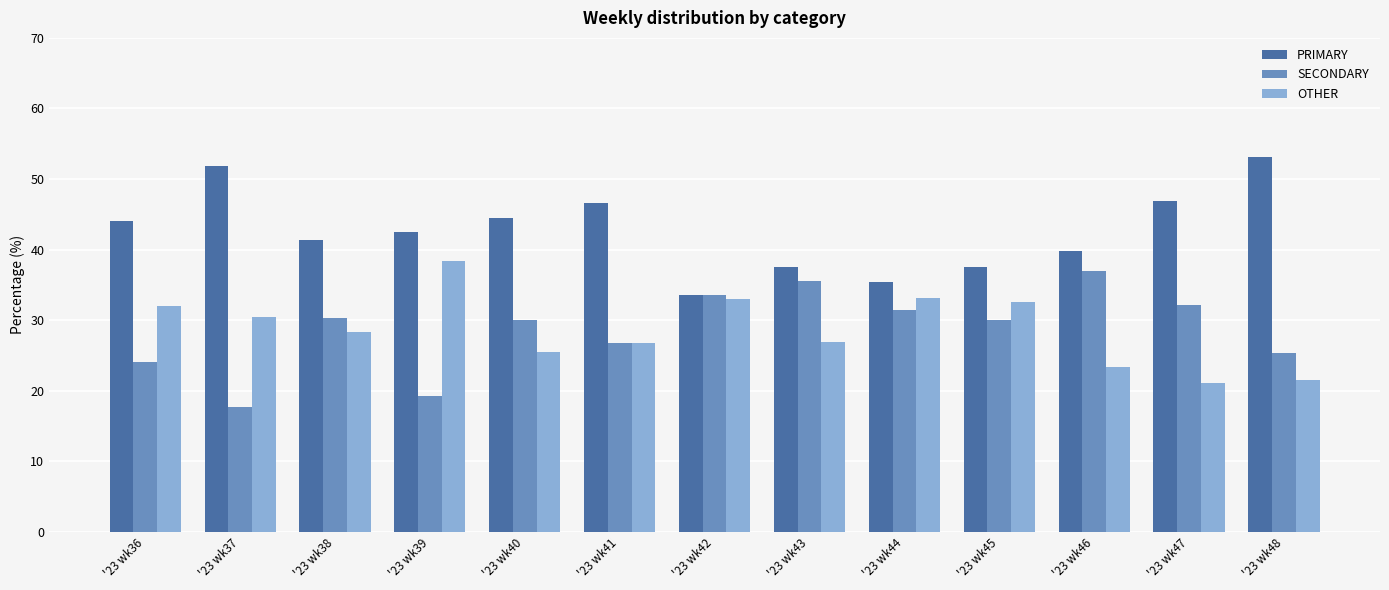

What is the difference between the highest and lowest values at '23 wk44?

4.0